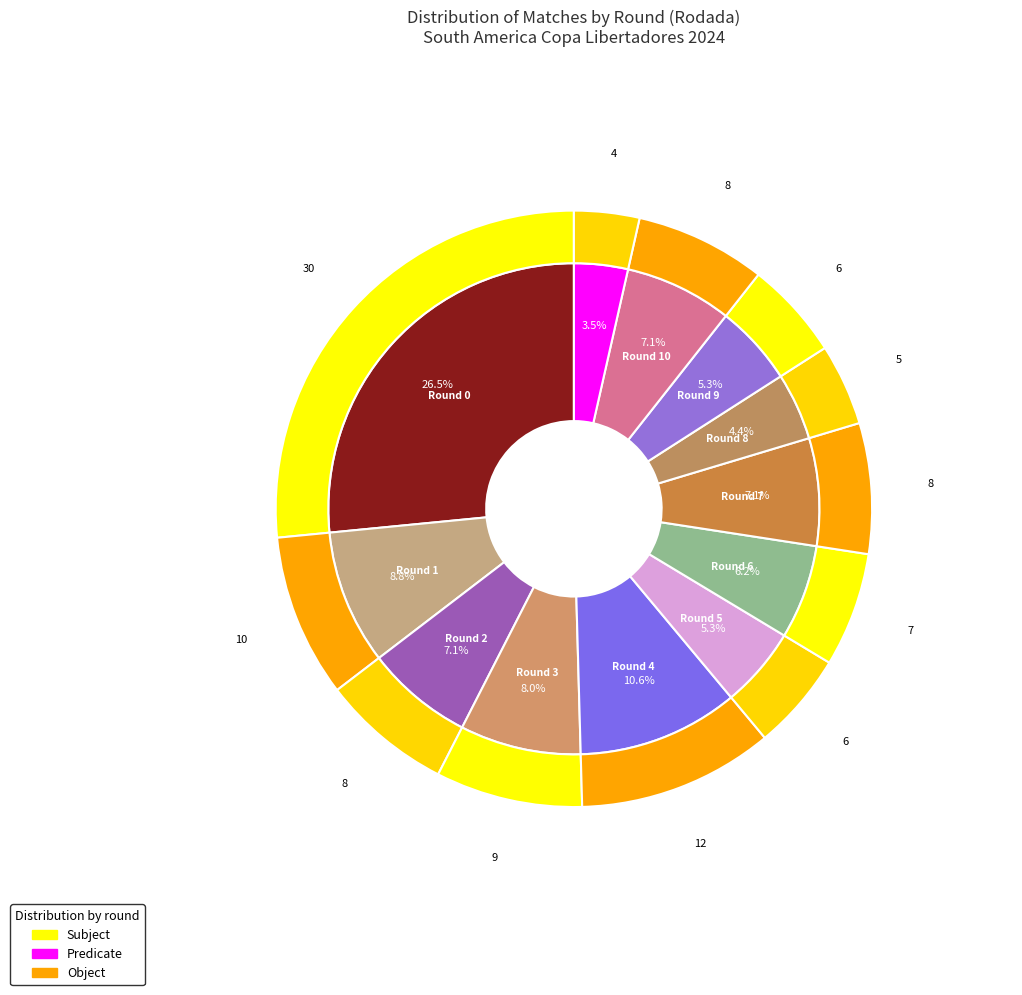

How much of the chart is everything except 3?

92.2%